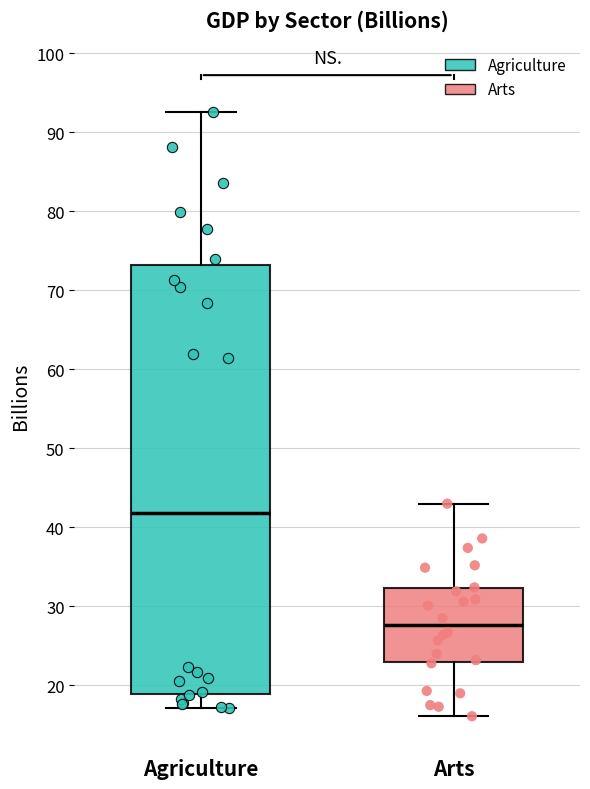

Where does the lower whisker of the box for Arts end on the y-axis? The values are not printed on the chart, so give them approximately, as read against the axis.

16